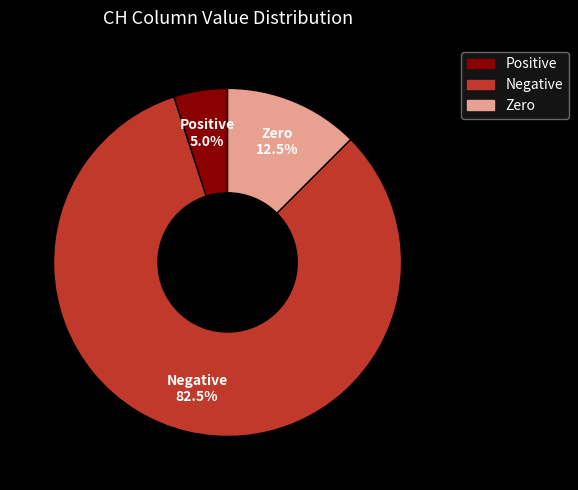

Count the number of slices in the pie.

3